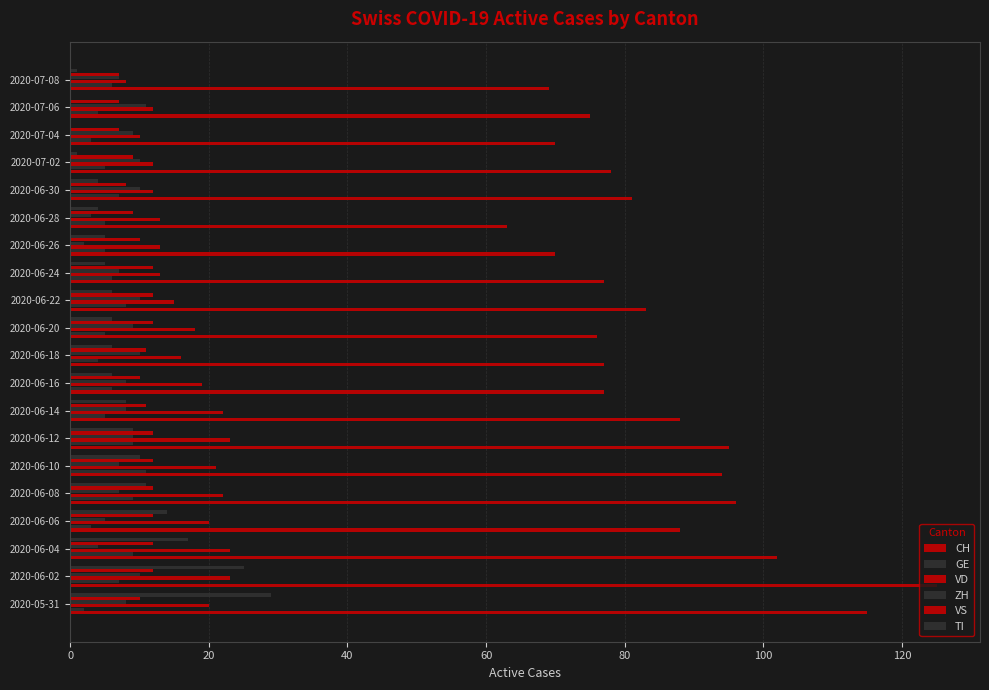

How many categories are shown in the chart?

20